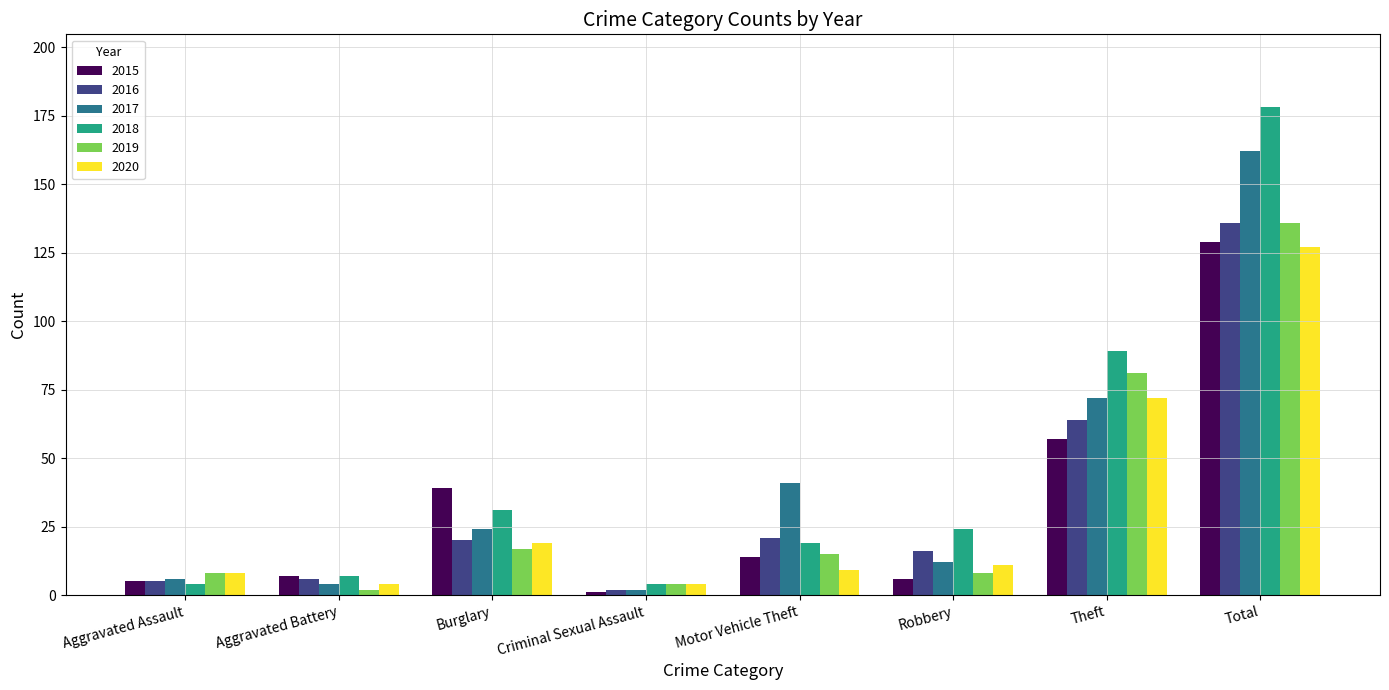

How many bars are there in total?

48